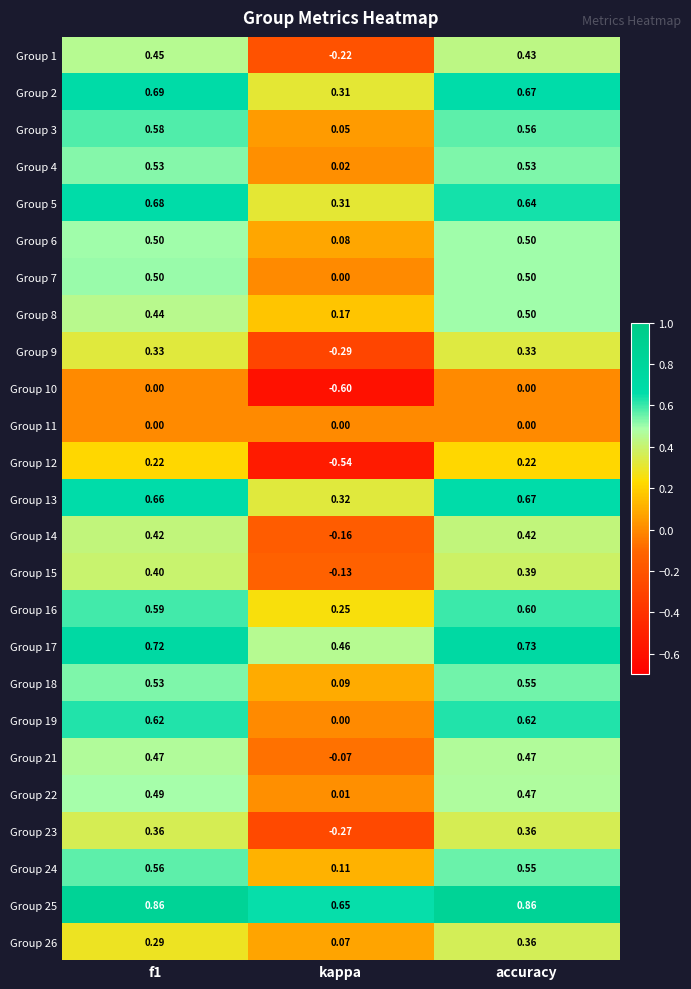

Which series has the largest total across all categories?

Group 25